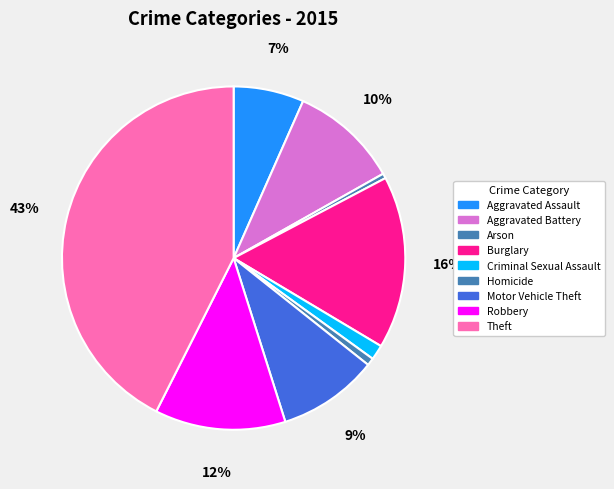

The Theft slice represents 43% of the pie. True or false?

True